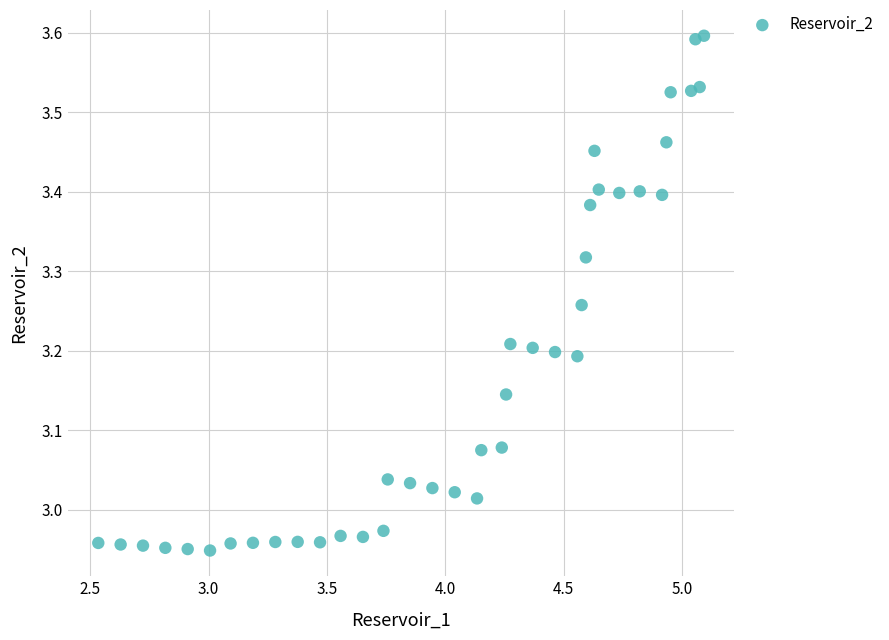

What is the range of Y values (max minus min)?

0.6